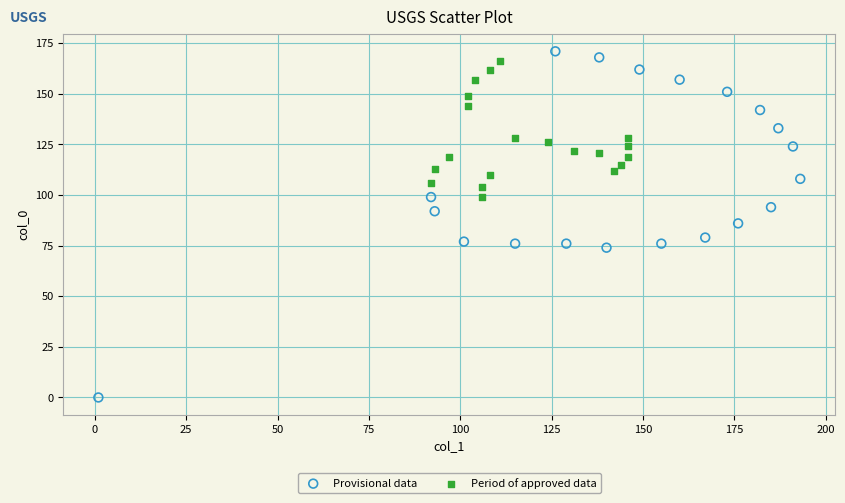

Which series reaches the minimum Y coordinate?

Provisional data